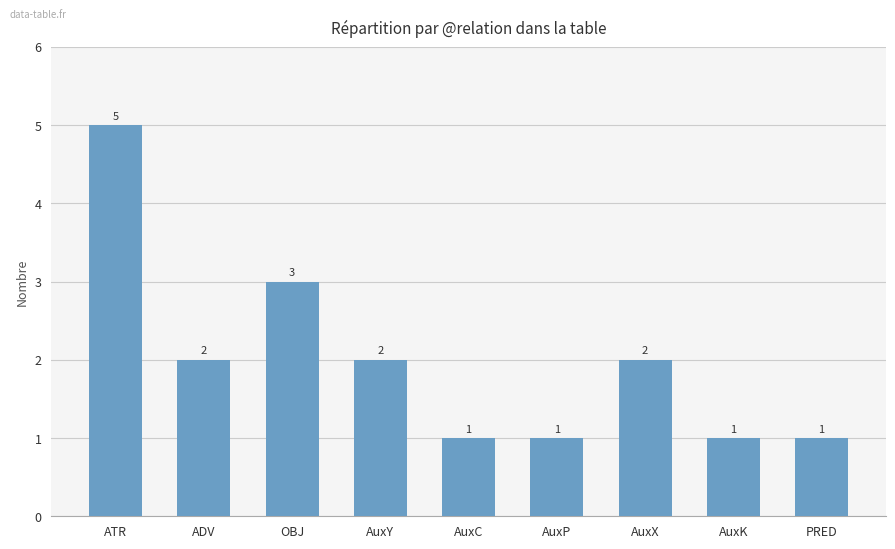

Reading left to right, transcribe all the data shown in this chart.

ATR=5	ADV=2	OBJ=3	AuxY=2	AuxC=1	AuxP=1	AuxX=2	AuxK=1	PRED=1